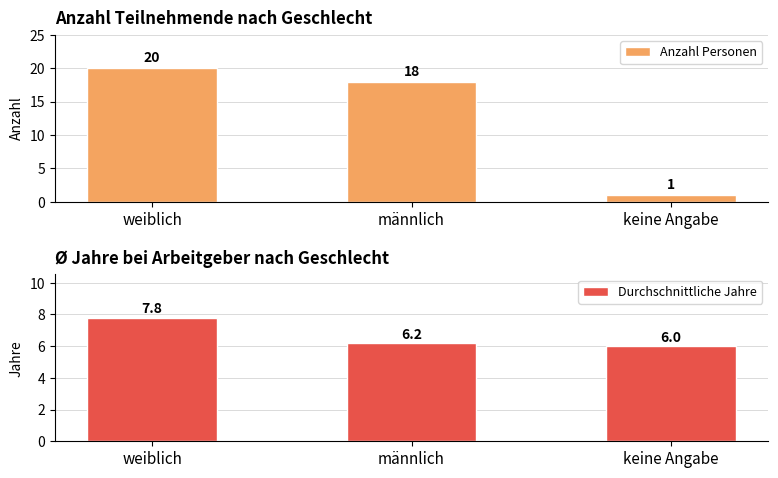

List the labels in order of Anzahl Personen value, smallest first.

keine Angabe, männlich, weiblich